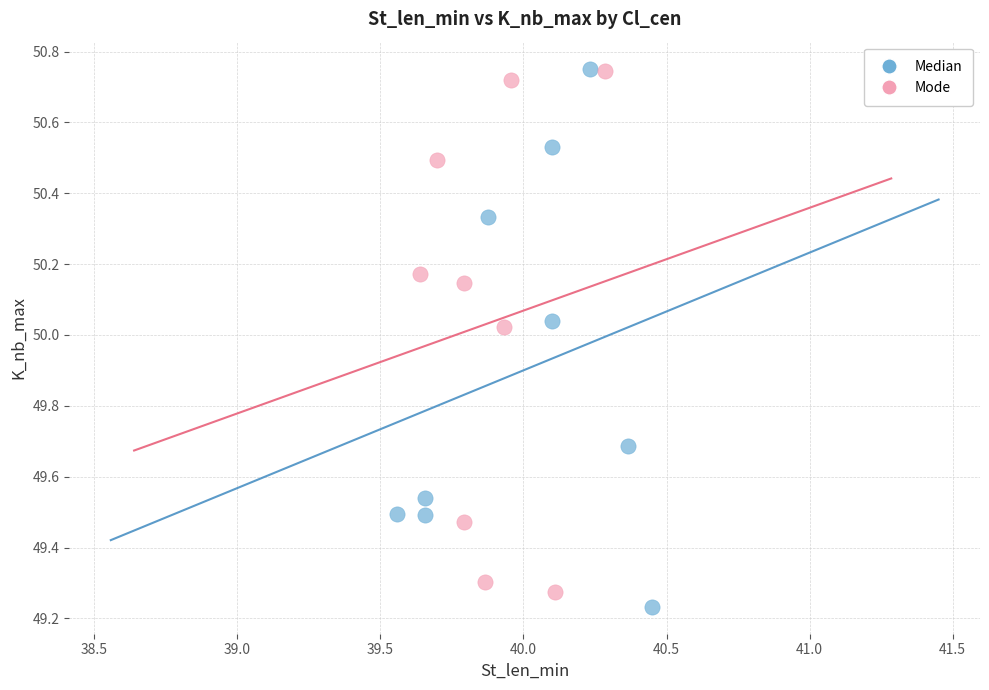

Which series reaches the minimum Y coordinate?

Median